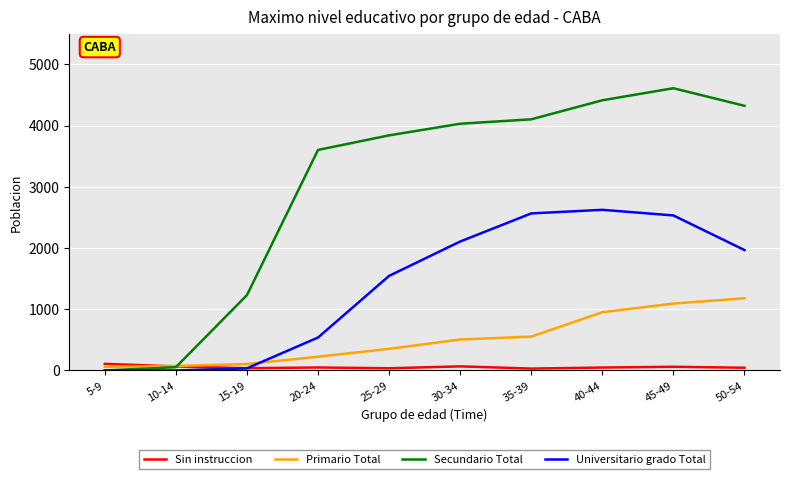

Which series has the largest total across all categories?

Secundario Total